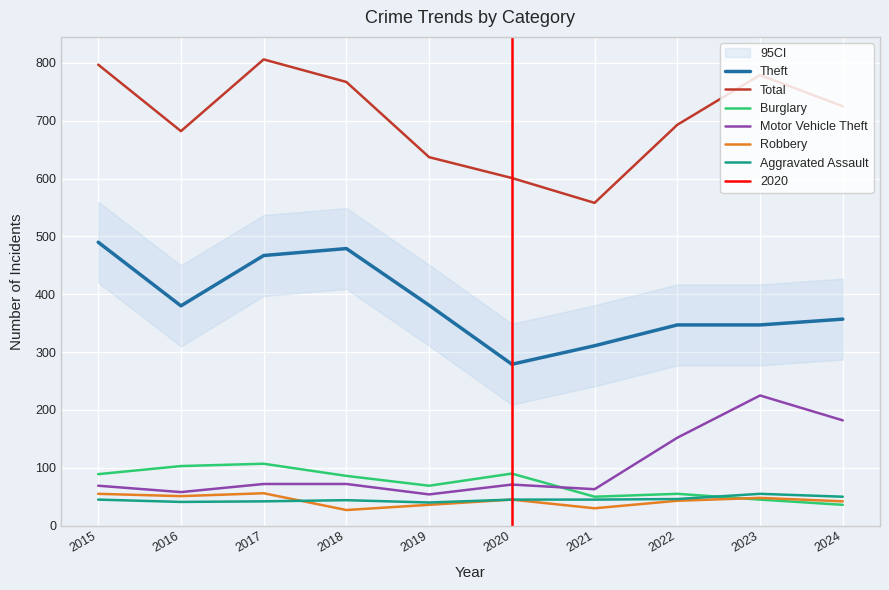

What is the difference between the highest and lowest values at 2019?

601